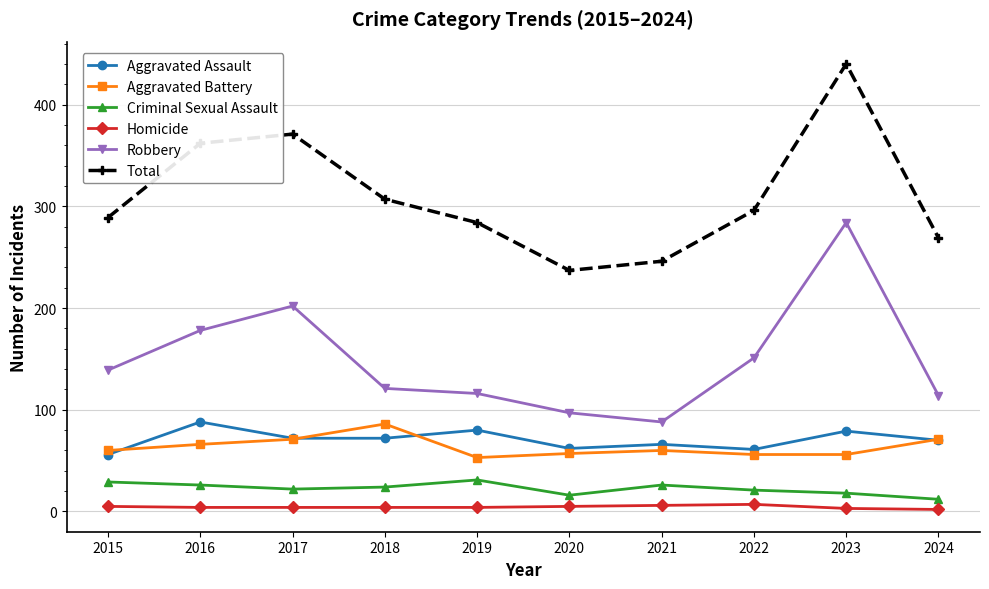

How many Criminal Sexual Assault values are between 18 and 26?

6